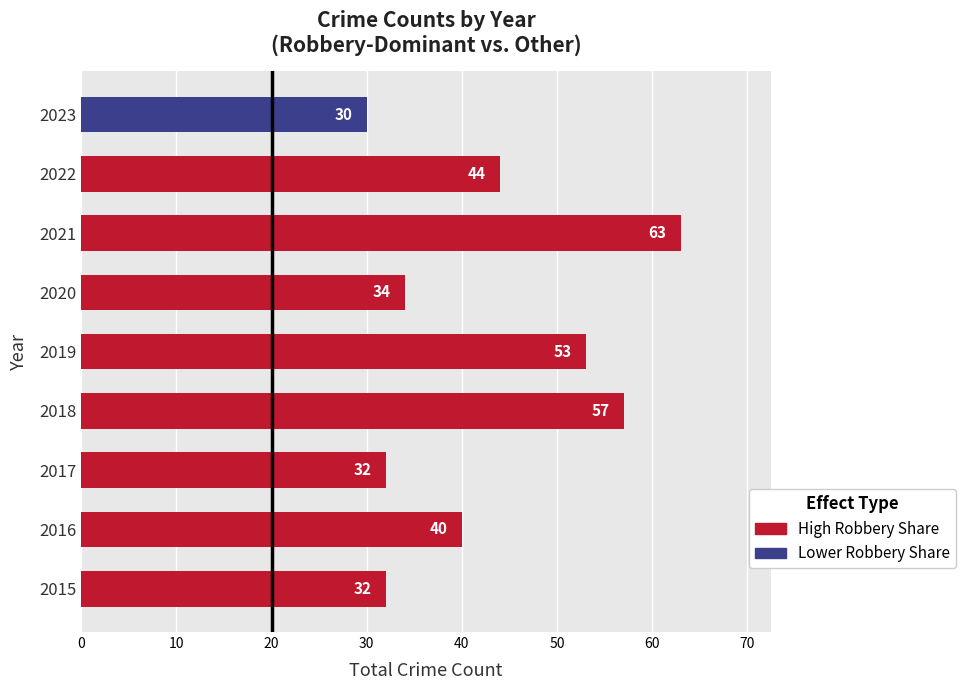

Which has a higher value, 2020 or 2017?

2020